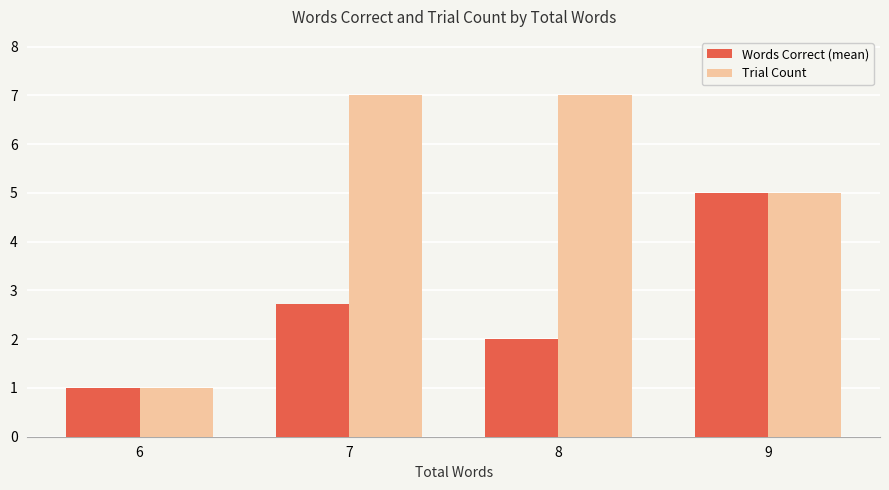

The value of Words Correct (mean) at 9 is 5.0. True or false?

True